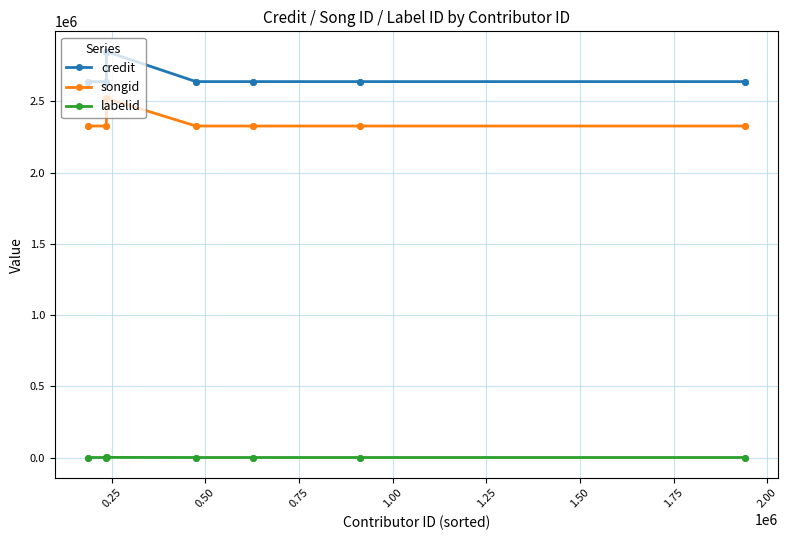

True or false: labelid and songid intersect in this chart.

False